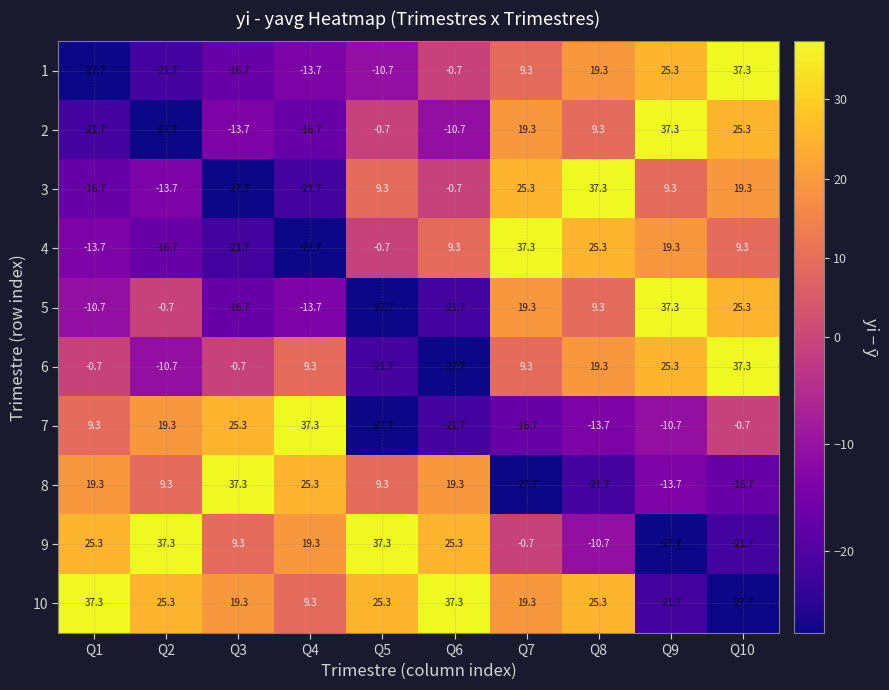

What is the maximum value shown in the chart?

37.3